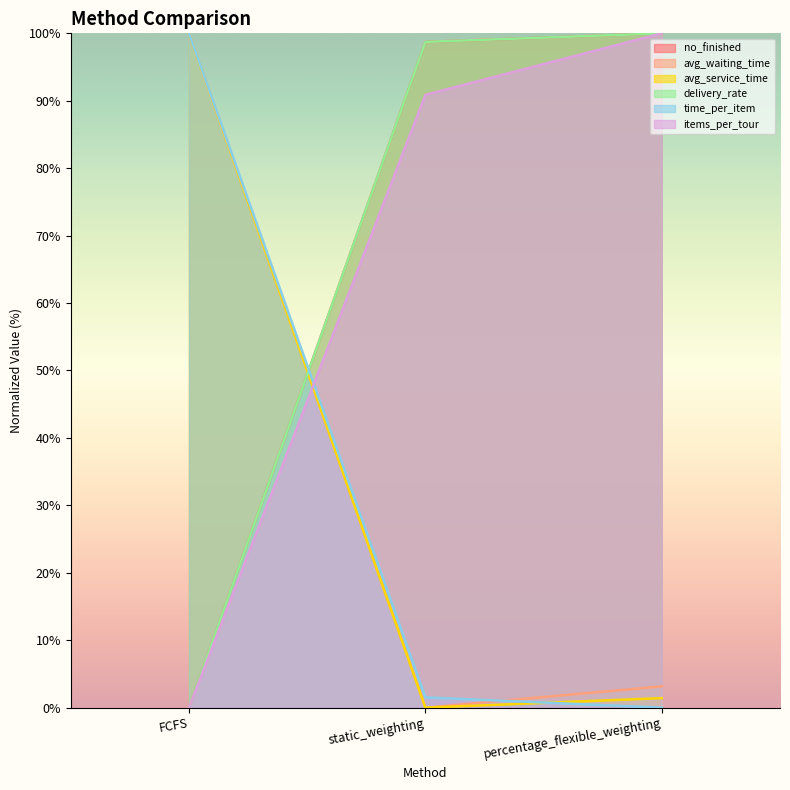

How many data points in delivery_rate are less than 98?

1